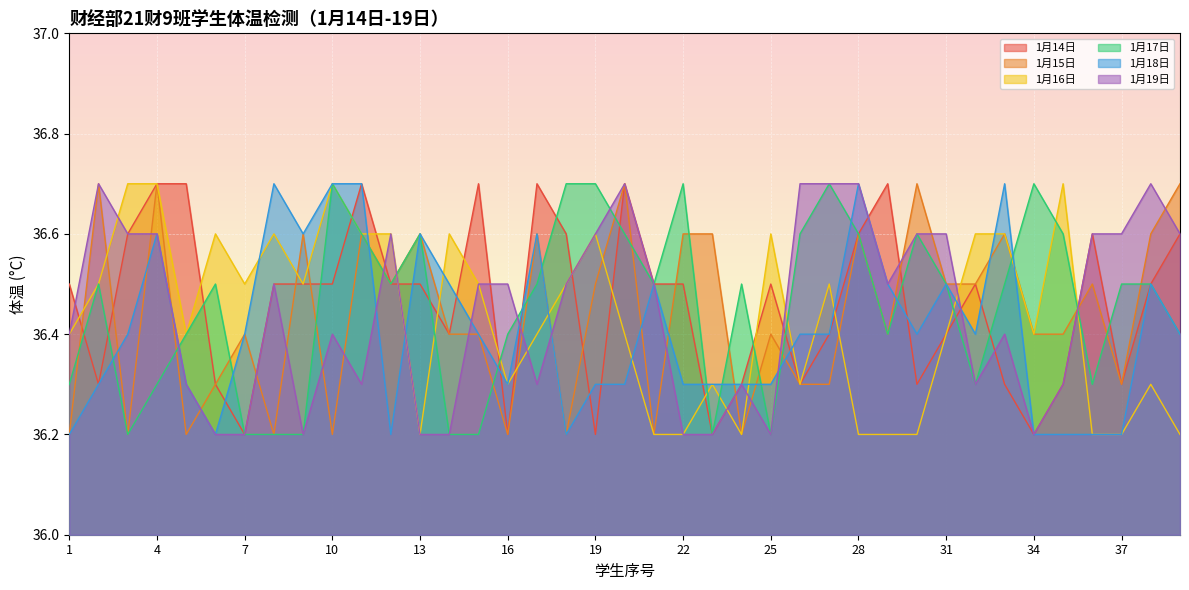

True or false: 1月18日 has more than 1 interior local peaks.

True